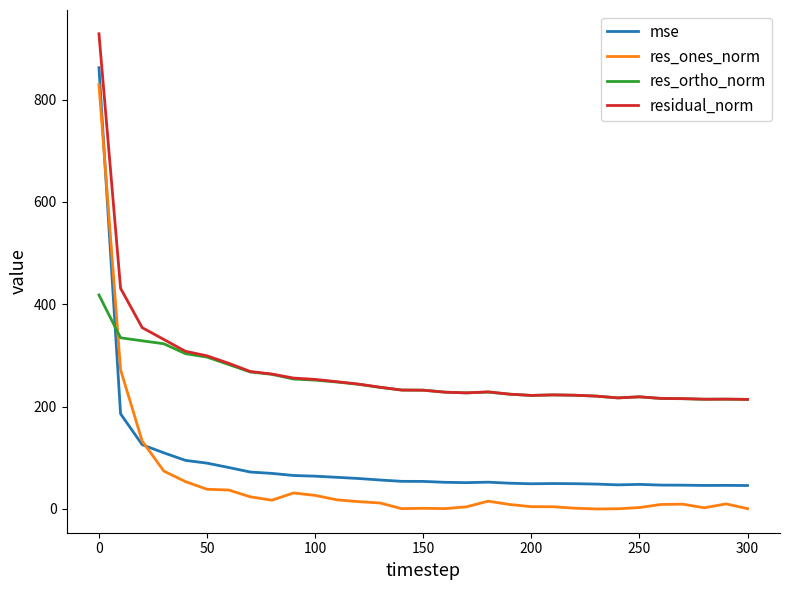

True or false: res_ones_norm and residual_norm intersect in this chart.

False